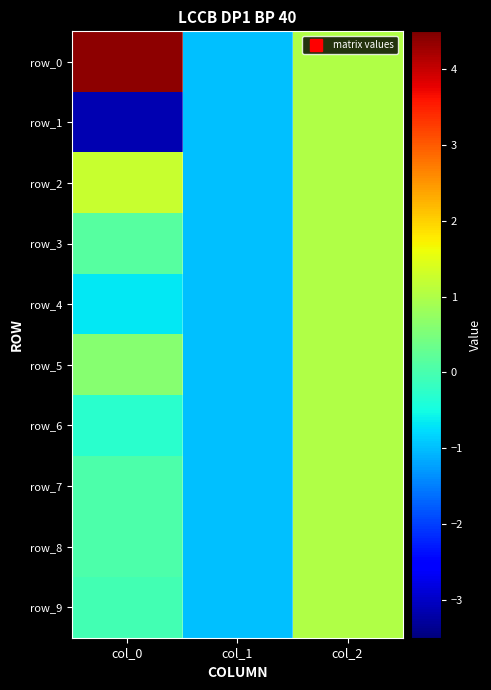

Which category has the lowest value across all series?

col_0